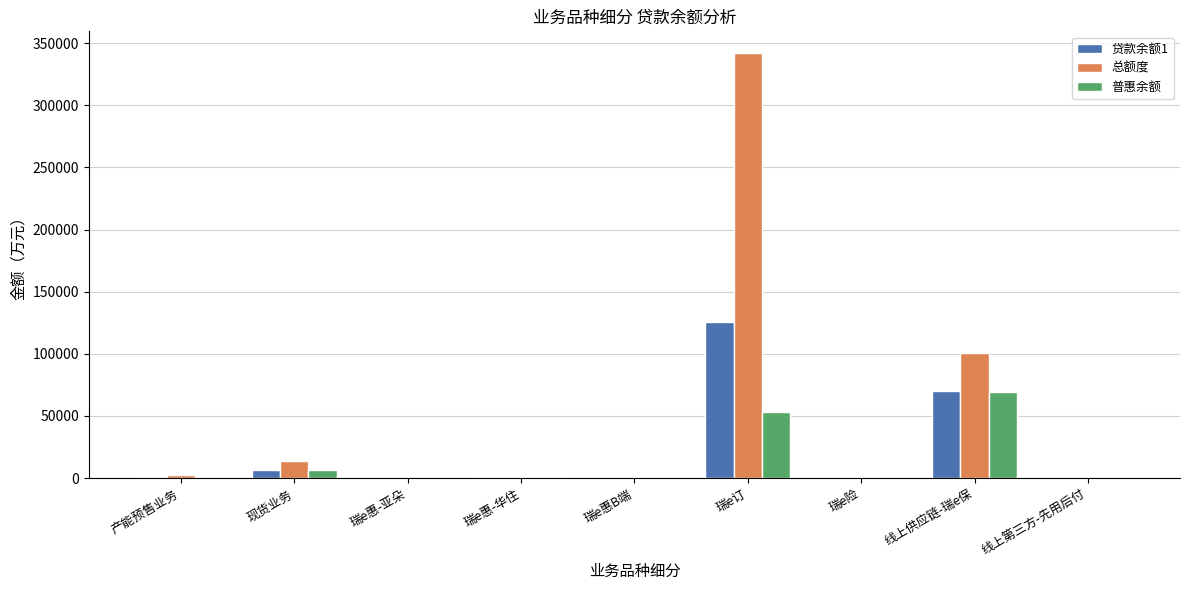

Are the bars grouped side by side (vs. stacked)?

Yes